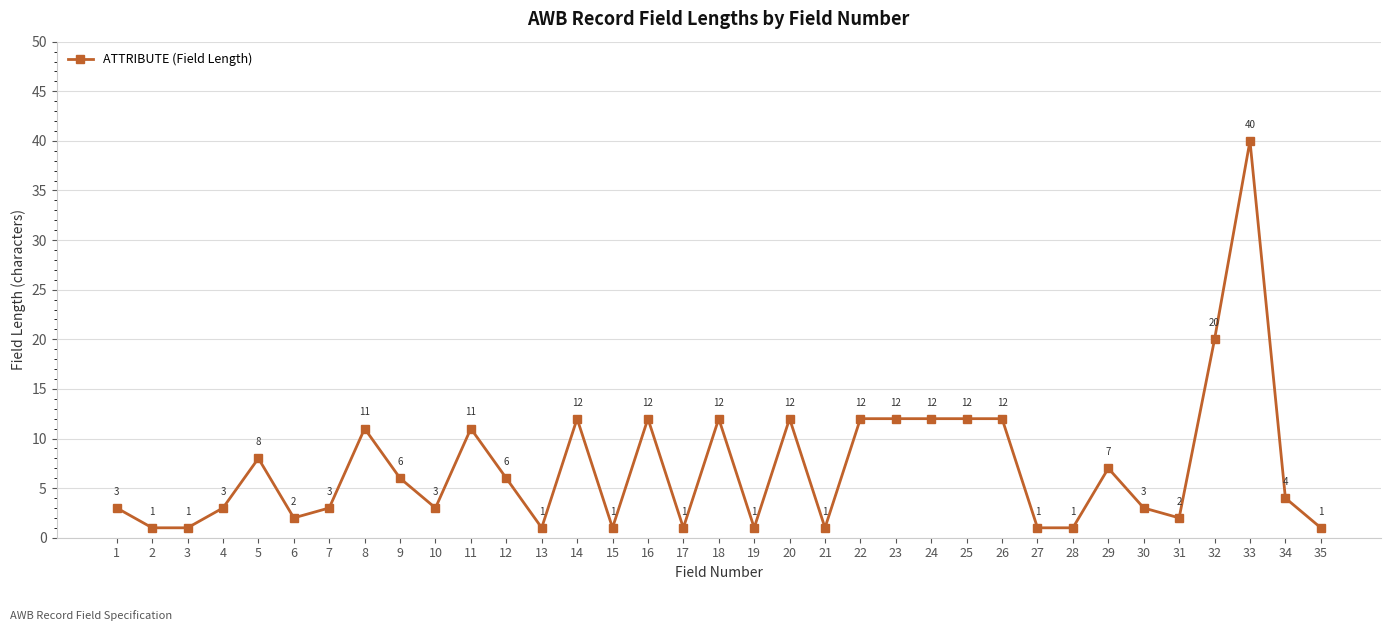

At which category does the chart reach its peak across all series?

33